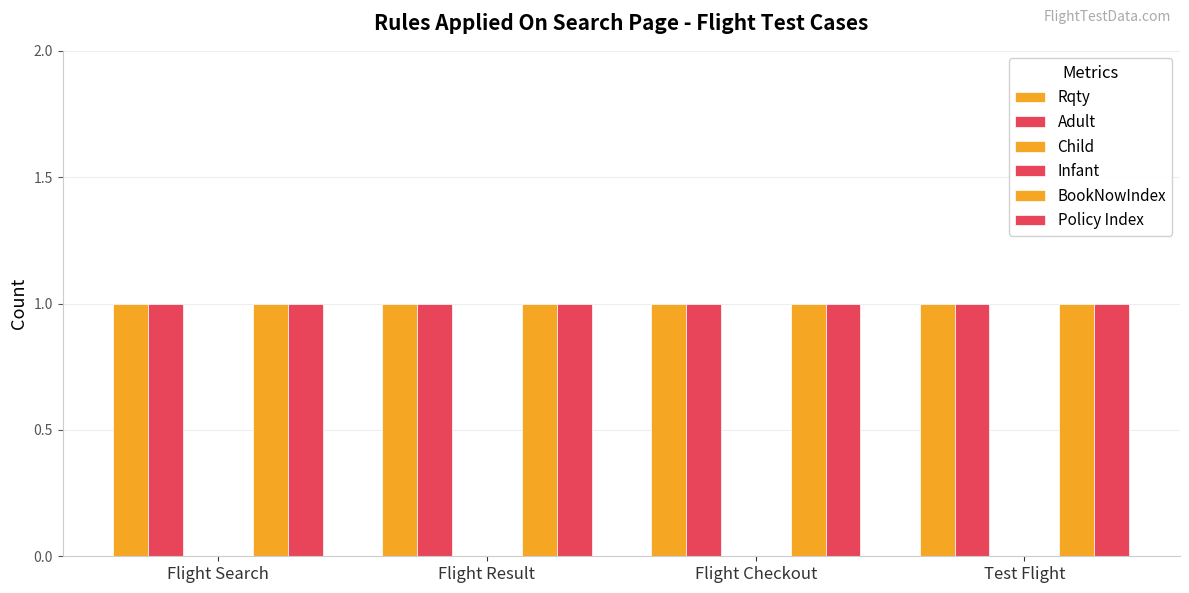

What is the spread (max minus min) of values at Flight Checkout?

1